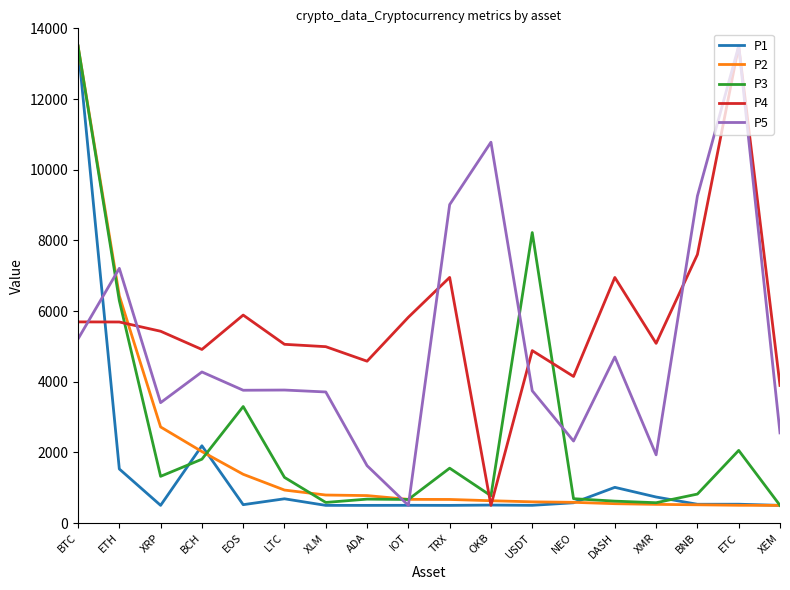

Is the value of P5 at BTC greater than the value of P3 at OKB?

Yes